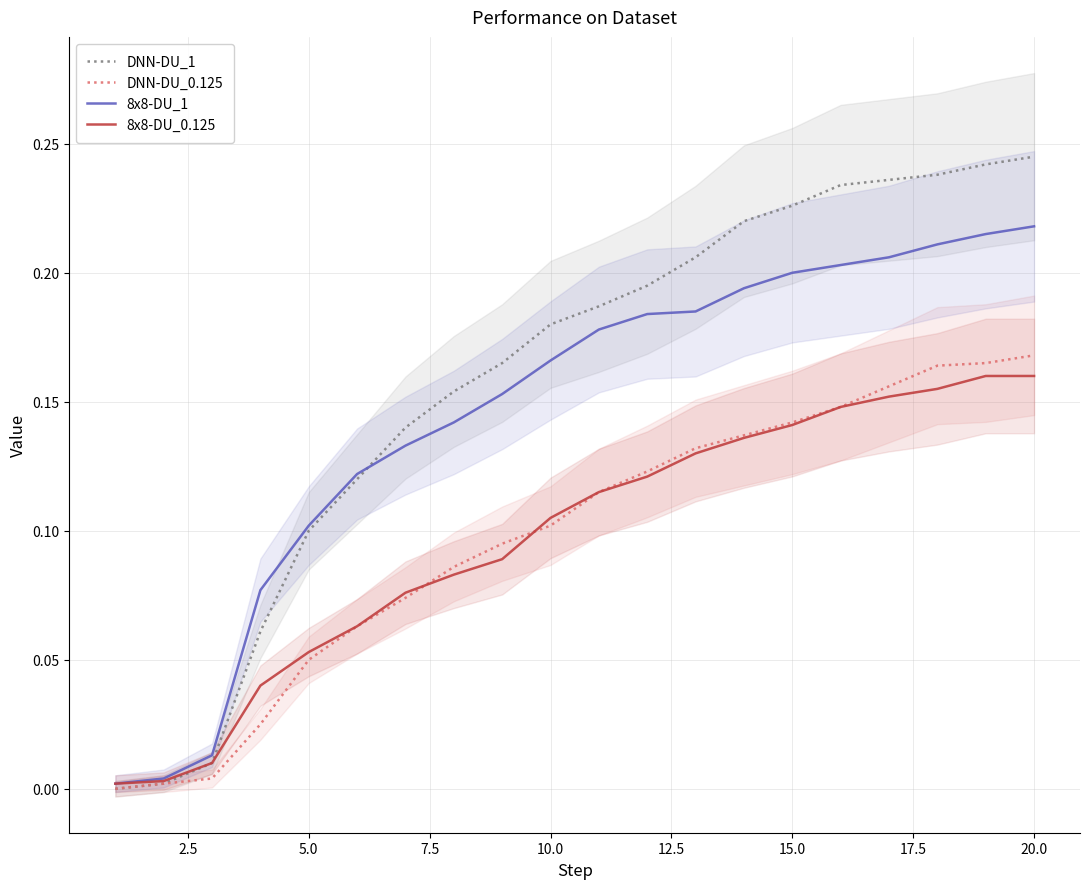

What is the difference between the DNN-DU_0.125 values at 17.5 and 7.5?

0.1